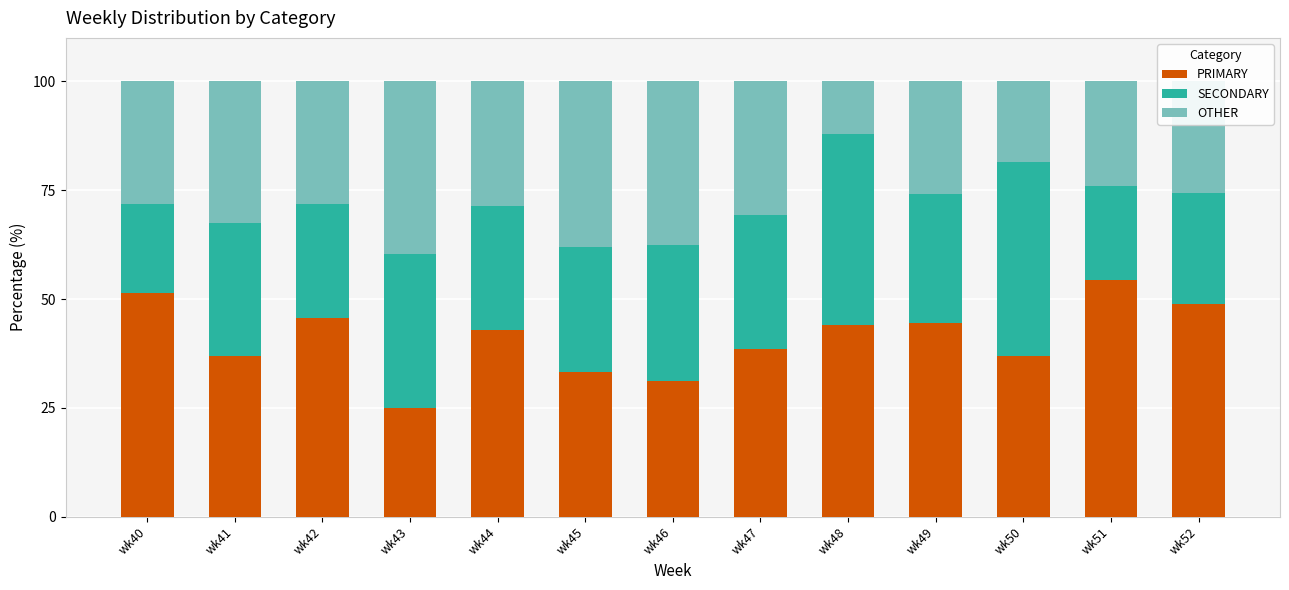

The value of PRIMARY at wk52 is 12.1. True or false?

False